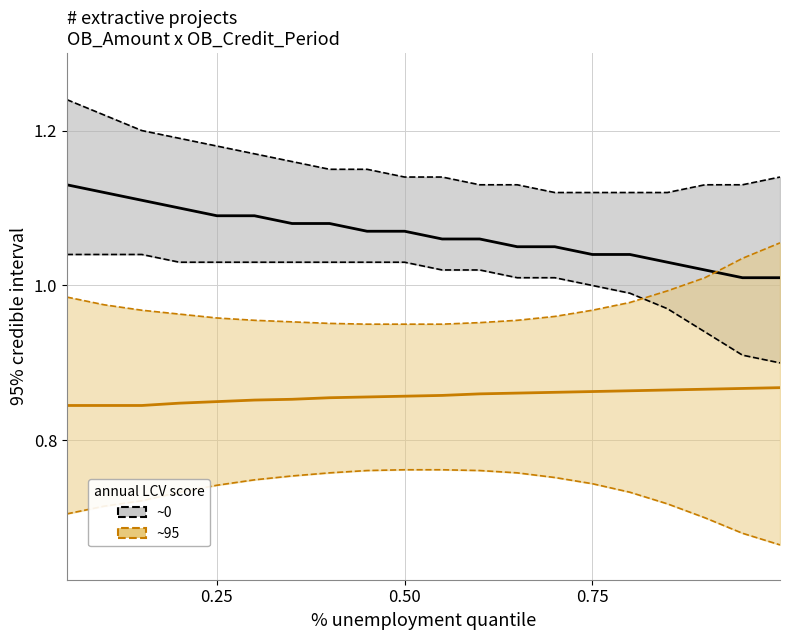

What is the minimum value shown in the chart?

0.7